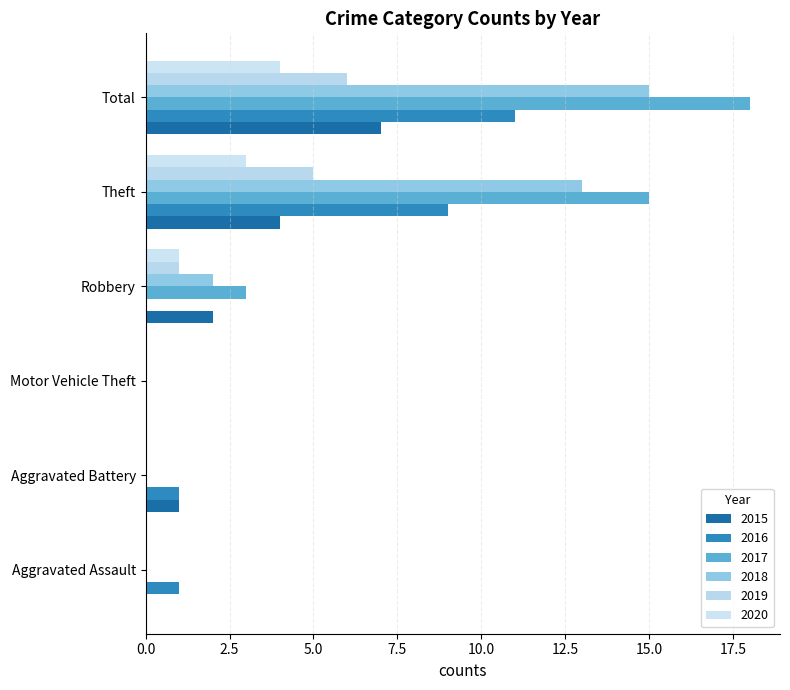

Rank the series by their maximum value, from lowest to highest.

2020, 2019, 2015, 2016, 2018, 2017